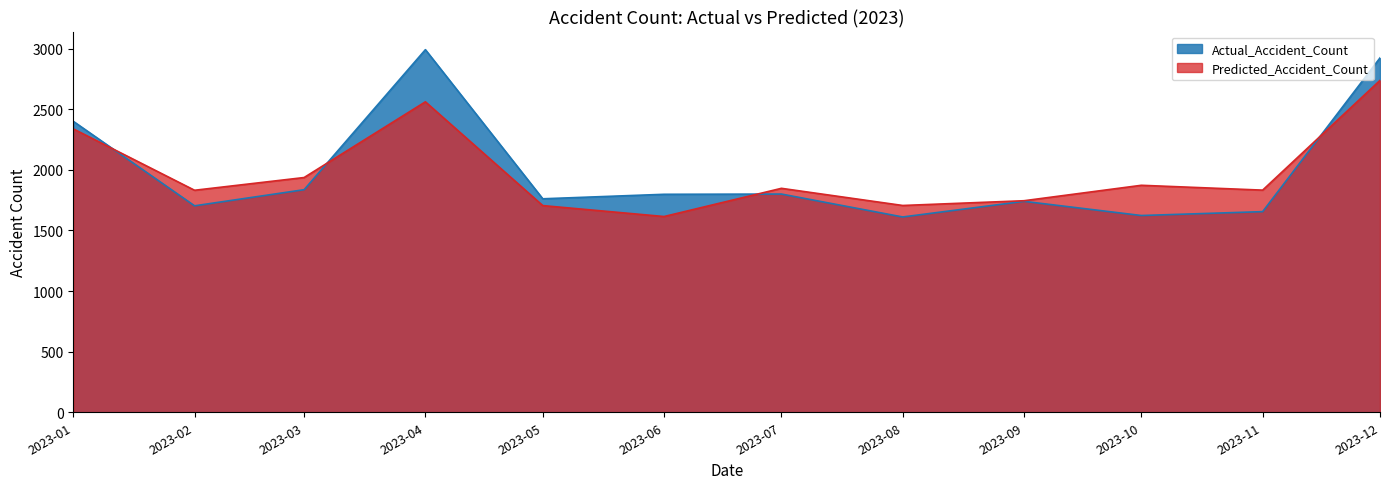

List the series in order of their peak value, highest first.

Actual_Accident_Count, Predicted_Accident_Count